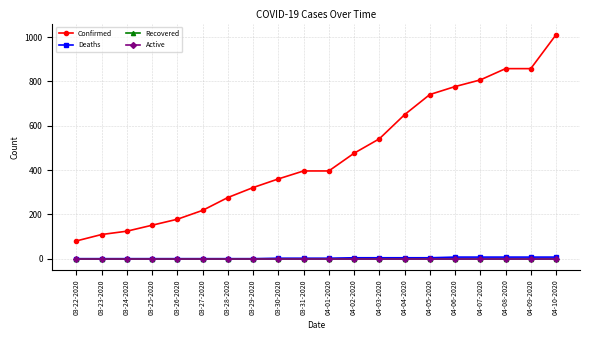

The Confirmed series shows 165 at 03-31-2020. True or false?

False